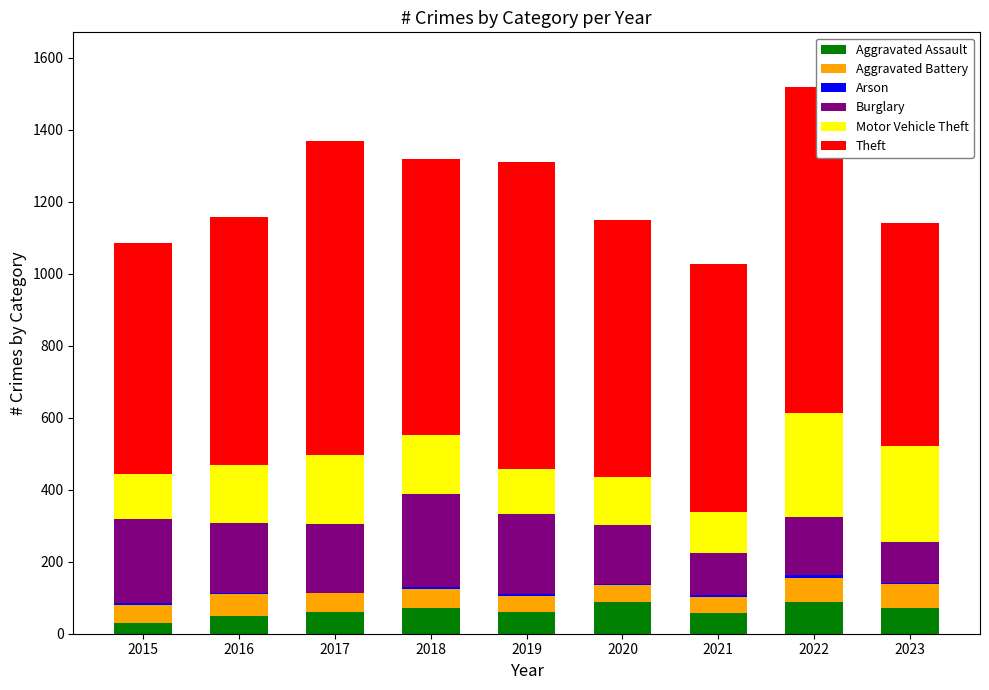

The Aggravated Assault series shows 59 at 2017. True or false?

True